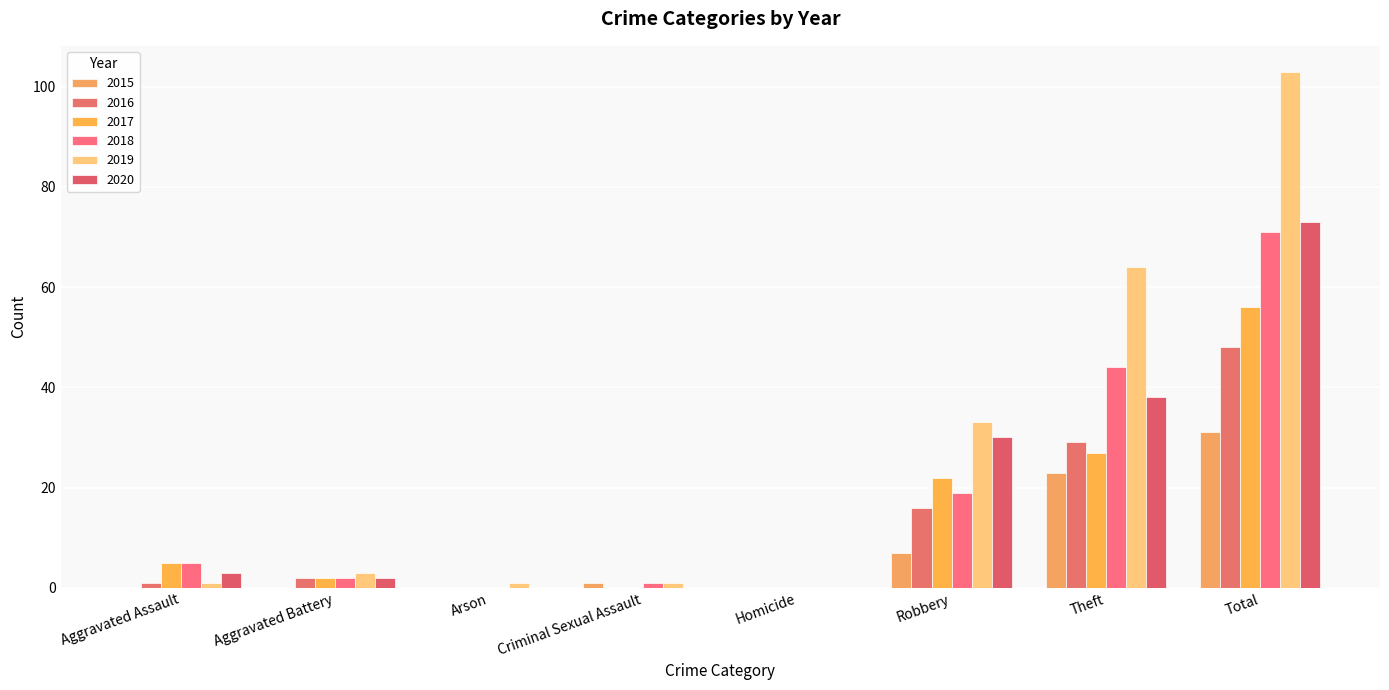

Reading left to right, extract all data points from this chart.

2015: Aggravated Assault=0	Aggravated Battery=0	Arson=0	Criminal Sexual Assault=1	Homicide=0	Robbery=7	Theft=23	Total=31
2016: Aggravated Assault=1	Aggravated Battery=2	Arson=0	Criminal Sexual Assault=0	Homicide=0	Robbery=16	Theft=29	Total=48
2017: Aggravated Assault=5	Aggravated Battery=2	Arson=0	Criminal Sexual Assault=0	Homicide=0	Robbery=22	Theft=27	Total=56
2018: Aggravated Assault=5	Aggravated Battery=2	Arson=0	Criminal Sexual Assault=1	Homicide=0	Robbery=19	Theft=44	Total=71
2019: Aggravated Assault=1	Aggravated Battery=3	Arson=1	Criminal Sexual Assault=1	Homicide=0	Robbery=33	Theft=64	Total=103
2020: Aggravated Assault=3	Aggravated Battery=2	Arson=0	Criminal Sexual Assault=0	Homicide=0	Robbery=30	Theft=38	Total=73